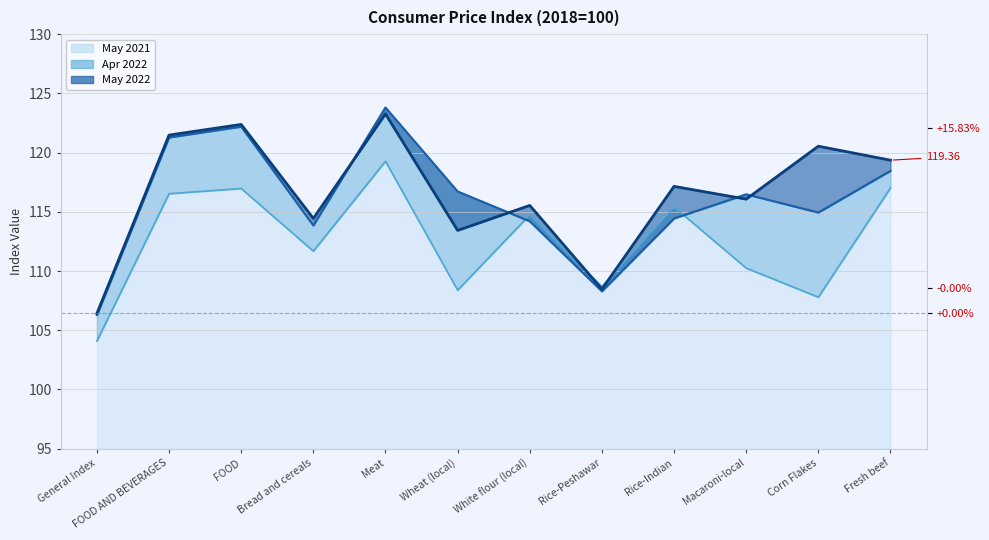

What is the total value across all series at White flour (local)?

344.5